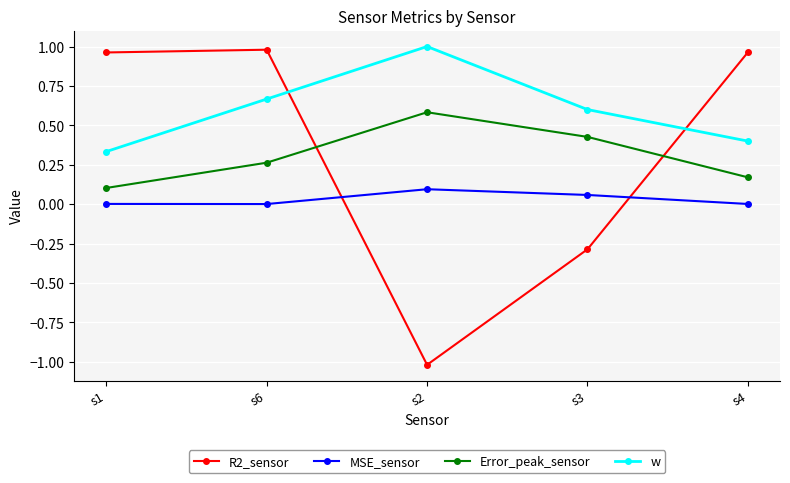

True or false: R2_sensor has more than 2 points higher than both neighbors.

False